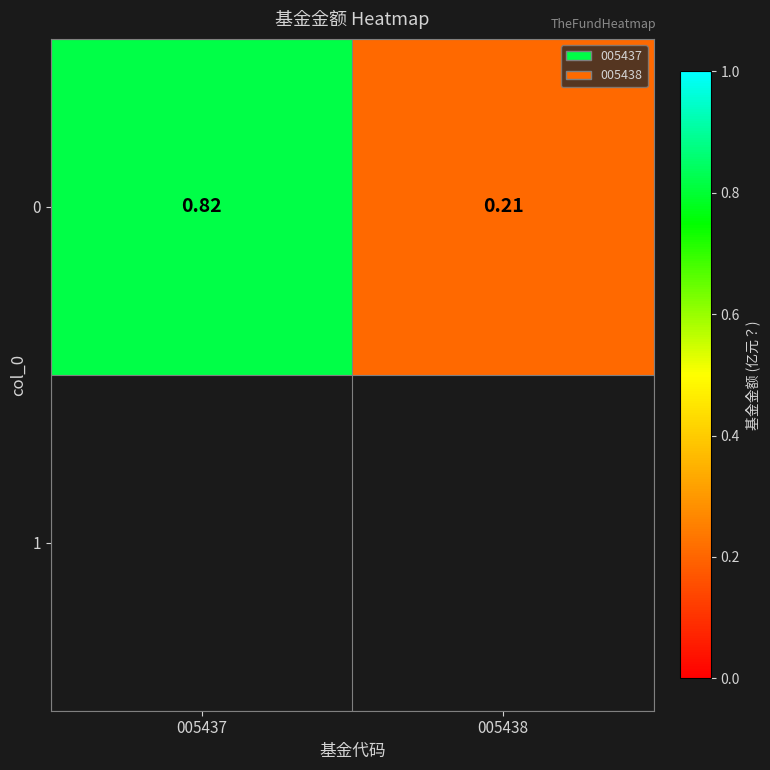

Is it true that the value at 005437 is 0.3?

False